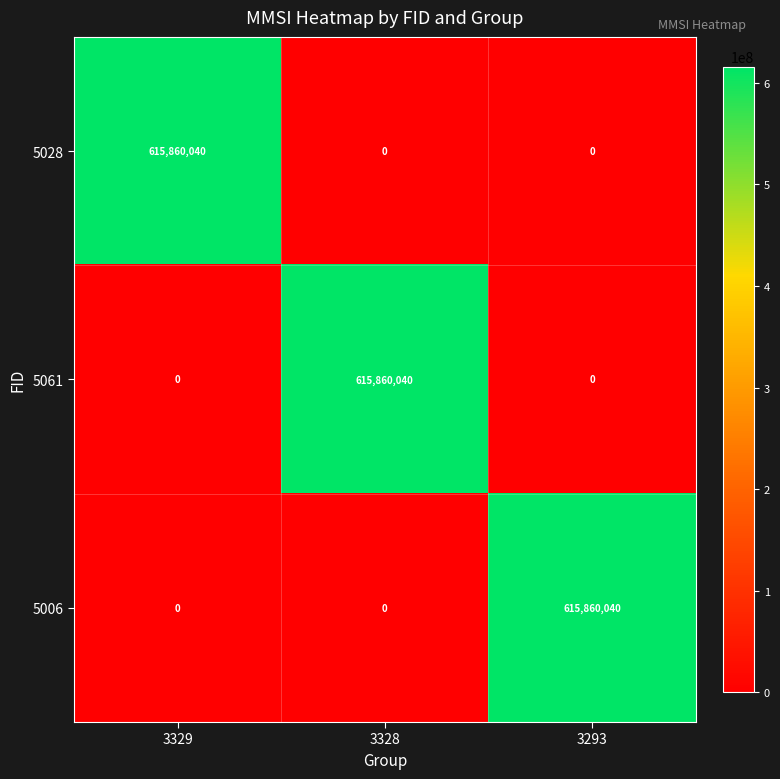

Which category has the highest value in the 5061 series?

3328